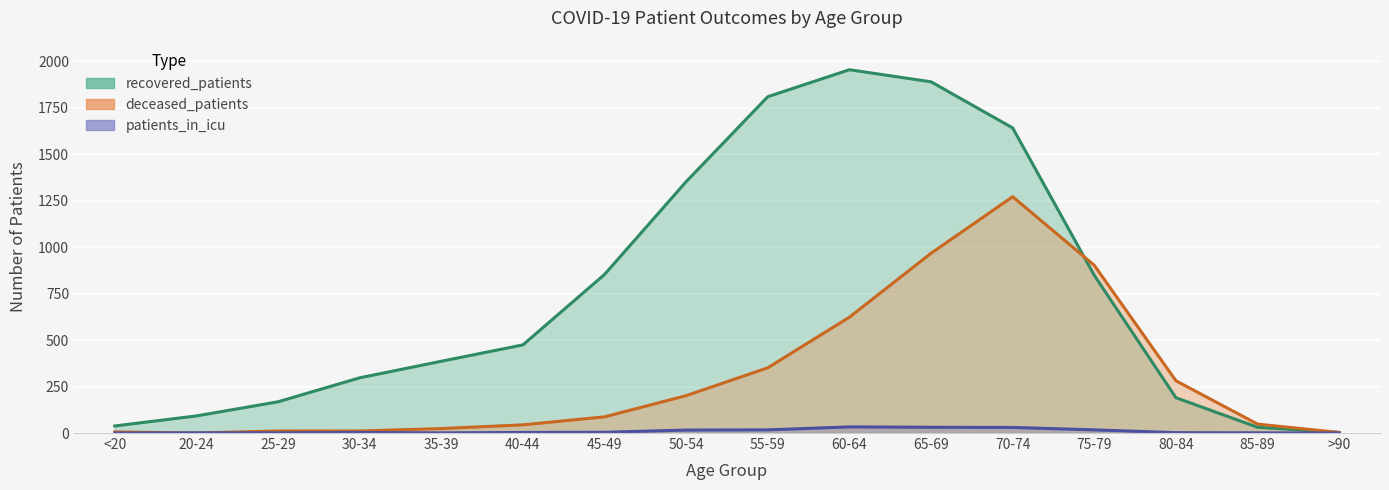

What is the average value of the recovered_patients series?

752